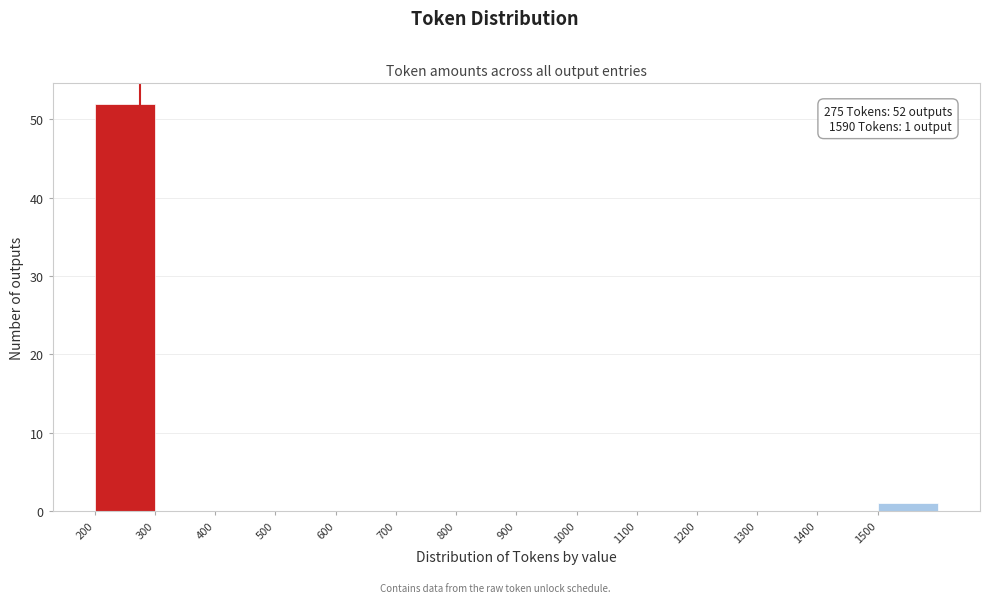

Over which range of the x-axis is the bar tallest?

200 to 300